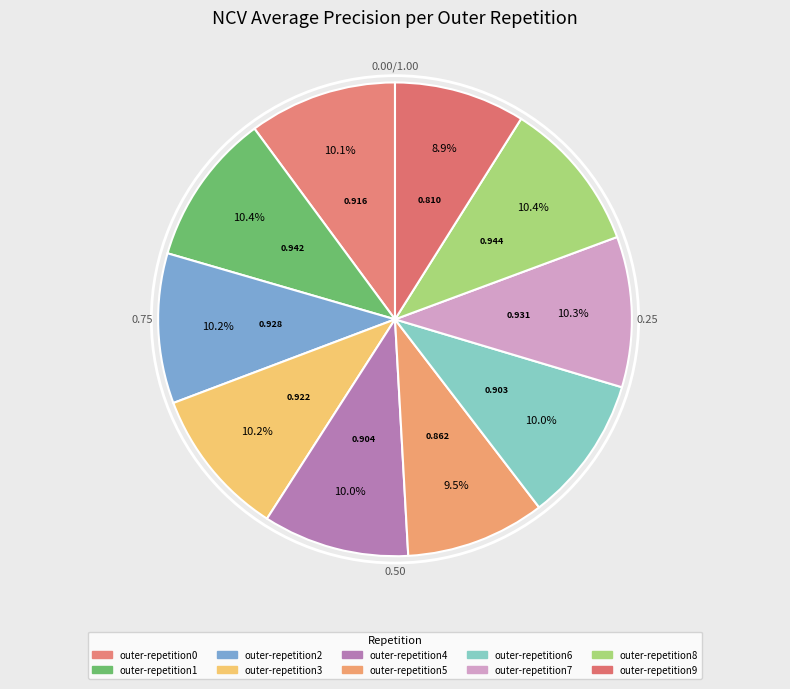

To the nearest percent, what is the difference between the largest and smallest slice percentages?

1%